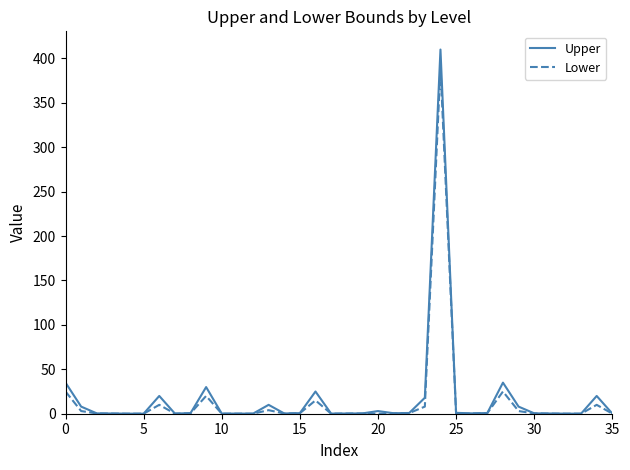

Rank the series by their maximum value, from lowest to highest.

Lower, Upper